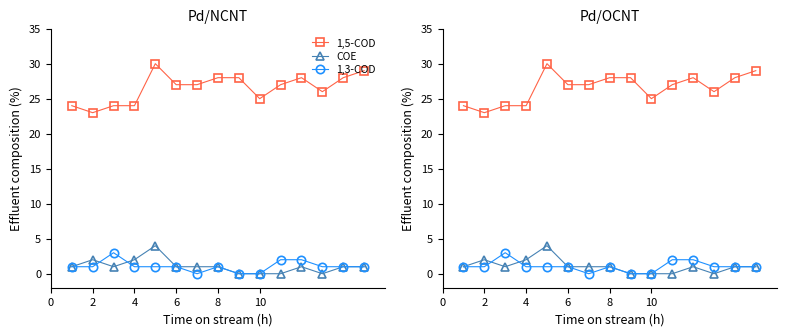

Does the chart have visible grid lines?

No